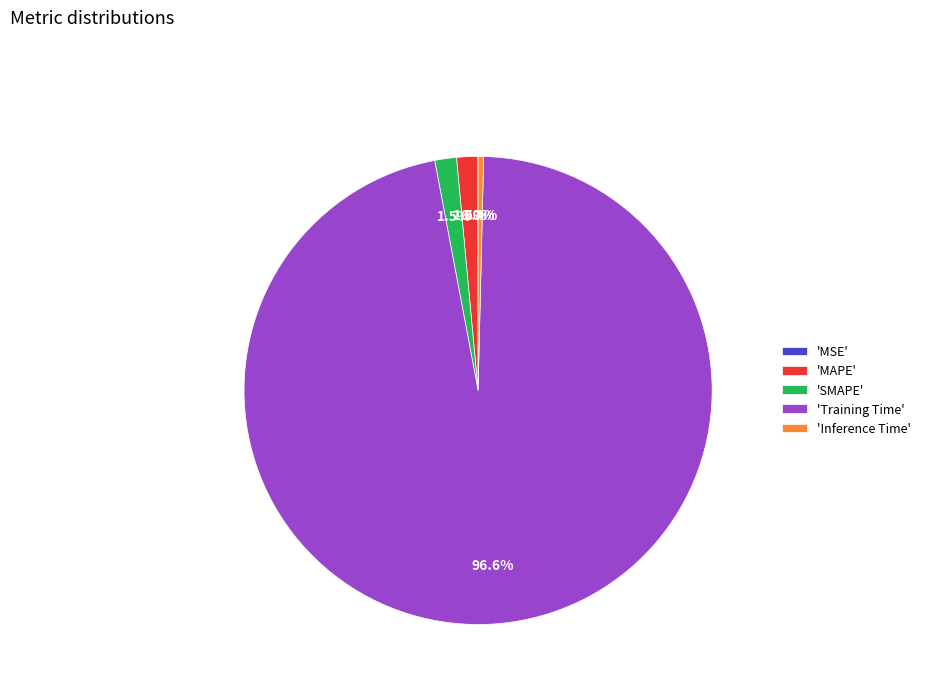

Is the sum of 'Inference Time' and 'MAPE' greater than half?

No